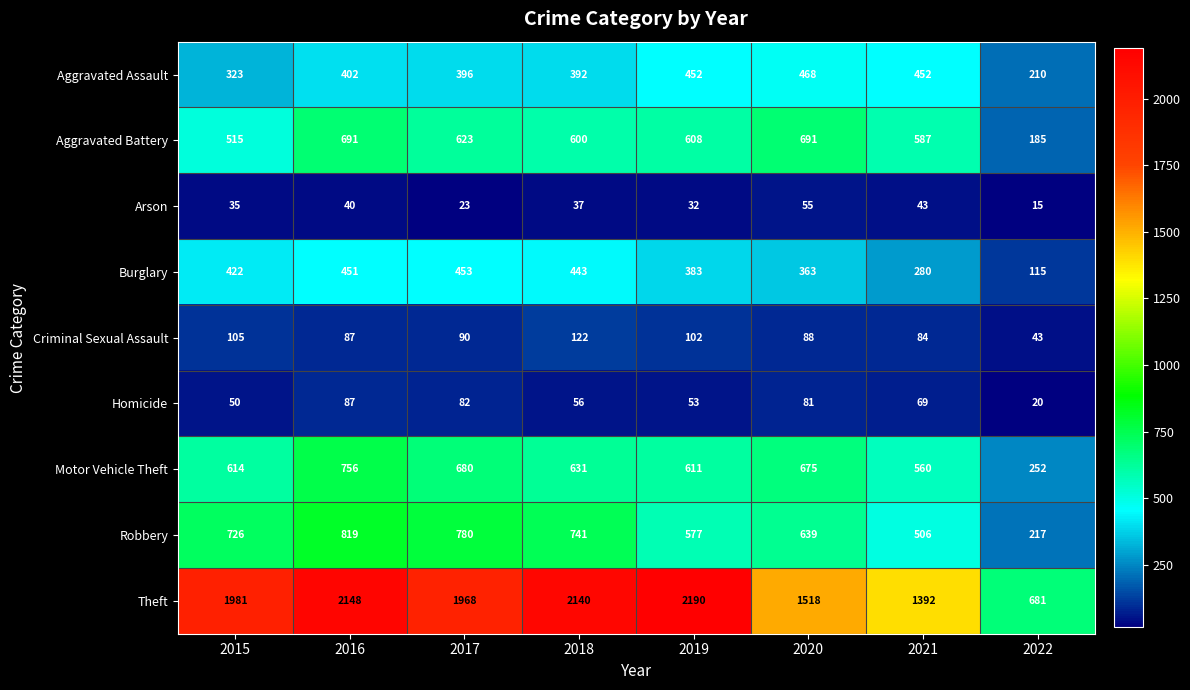

Which series has the widest spread of values?

Theft